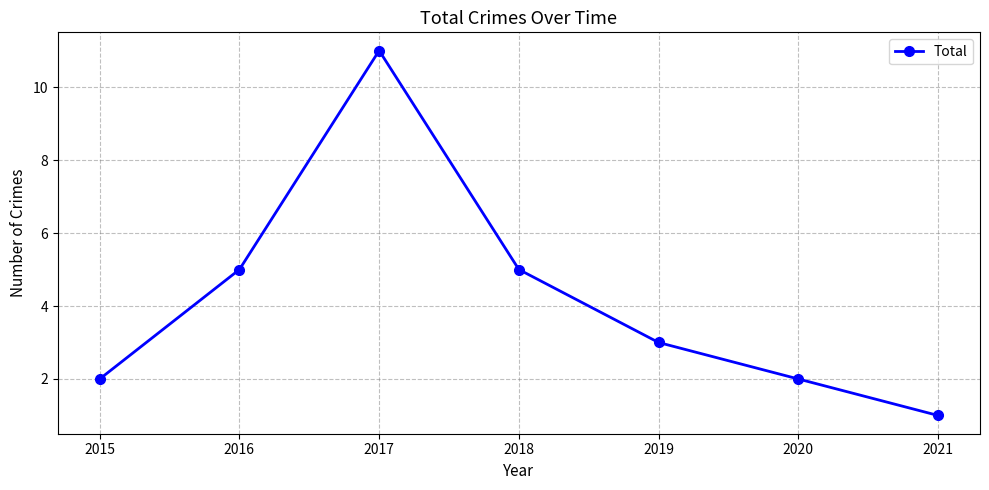

Reading left to right, transcribe all the data shown in this chart.

2	5	11	5	3	2	1